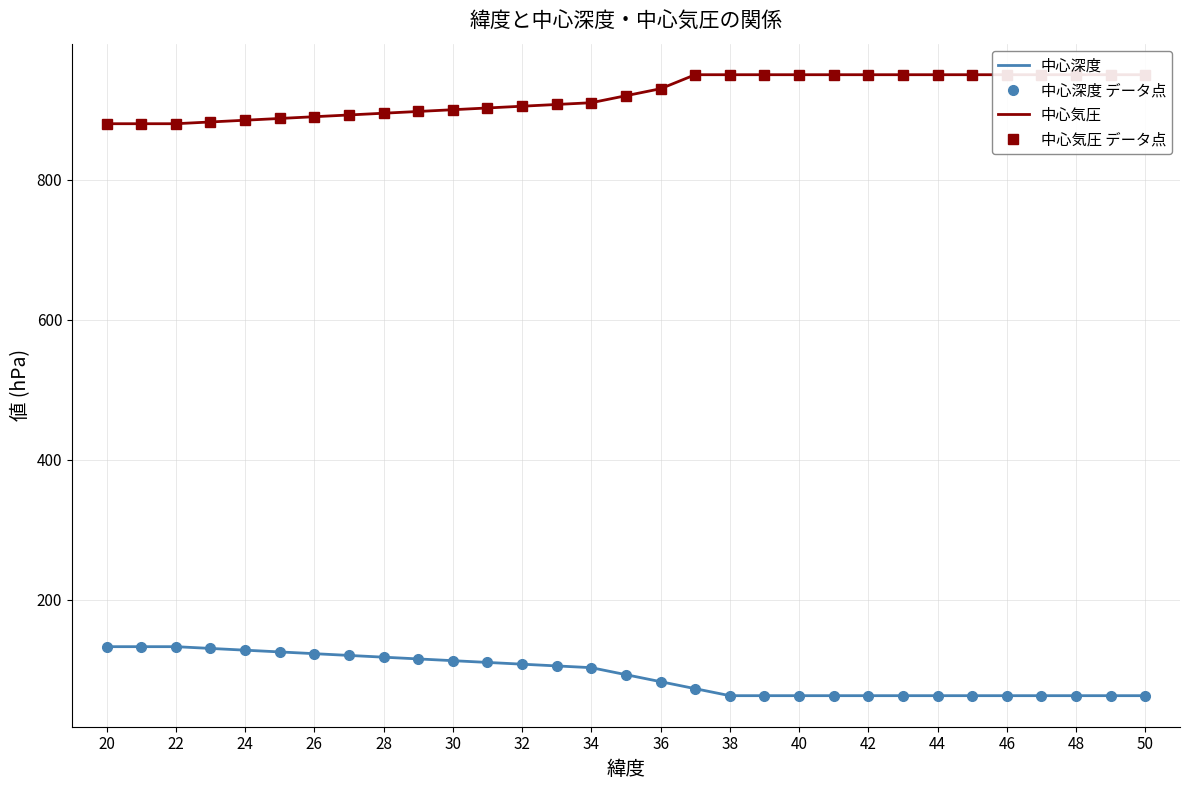

True or false: 中心気圧 データ点 and 中心気圧 intersect in this chart.

False